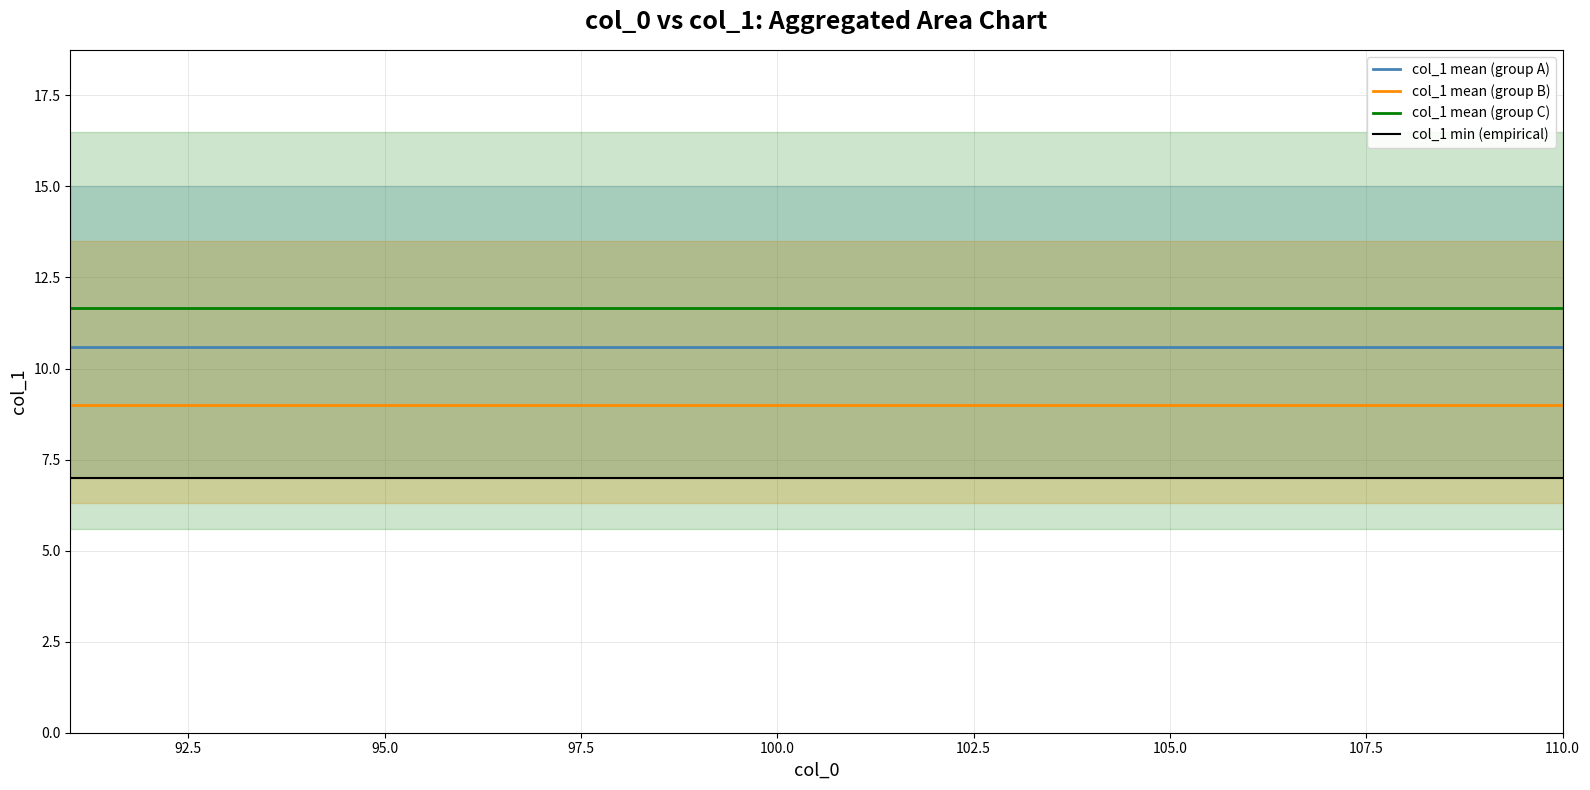

What position from the left is 97.5?

4